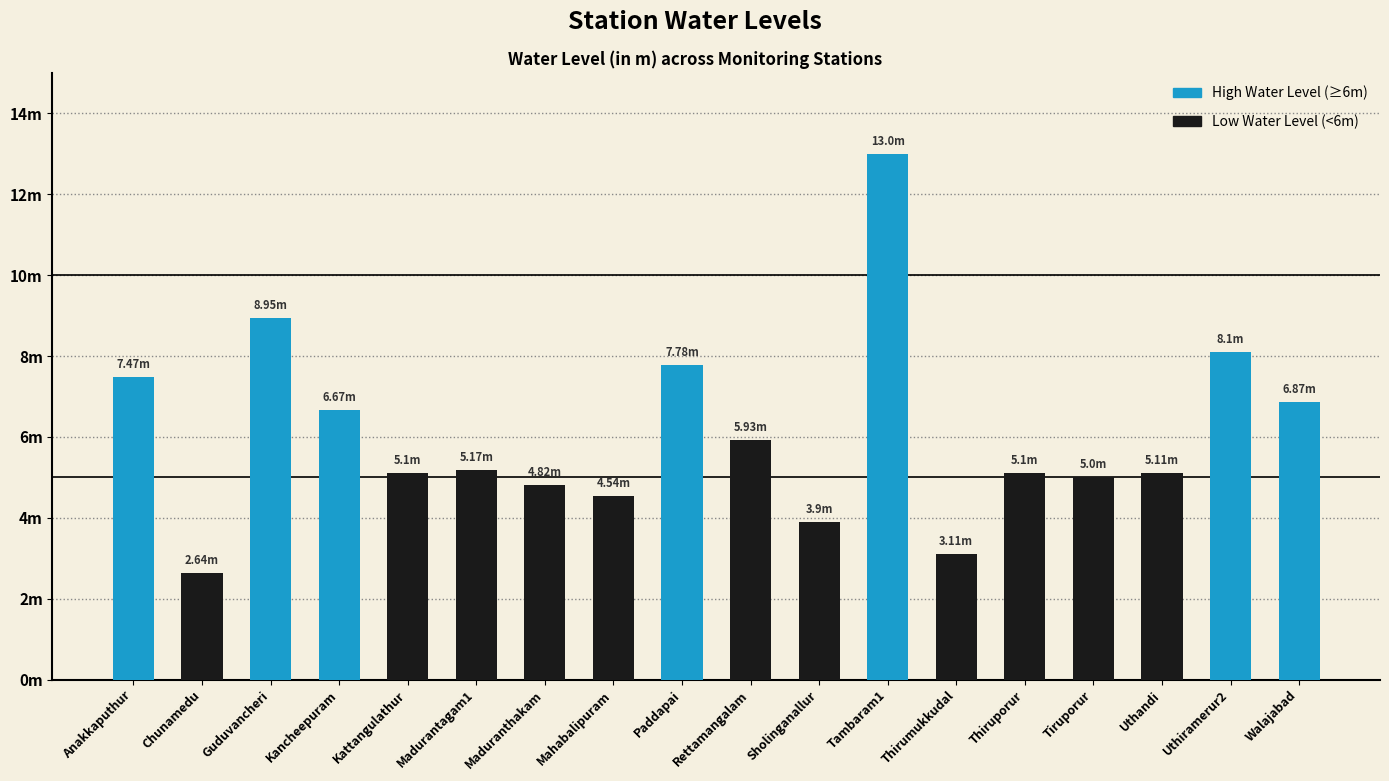

Where does the data first go above 5?

Anakkaputhur